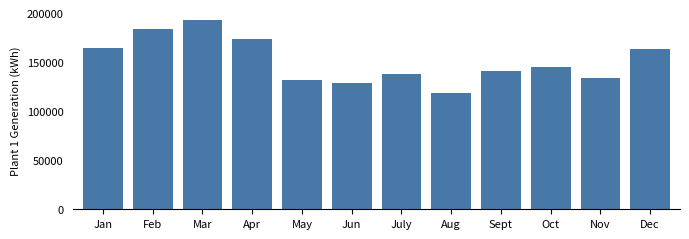

Reading left to right, what are all the values shown in this chart?

Jan=164540.9	Feb=183347.9	Mar=192463.6	Apr=173843.5	May=132038.4	Jun=129061.2	July=137886.0	Aug=118682.7	Sept=141282.5	Oct=144677.8	Nov=134017.0	Dec=163315.7